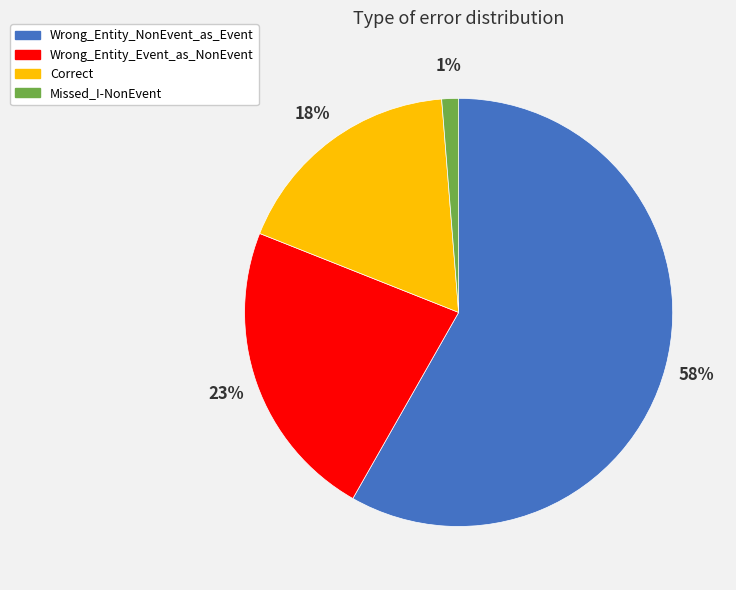

To the nearest percent, what is the difference between the largest and smallest slice percentages?

57%